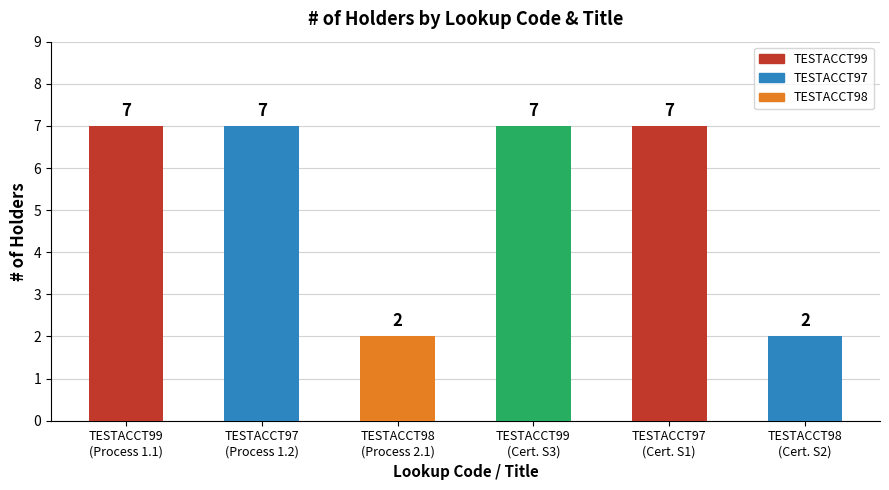

Reading right to left, extract all data points from this chart.

2	7	7	2	7	7